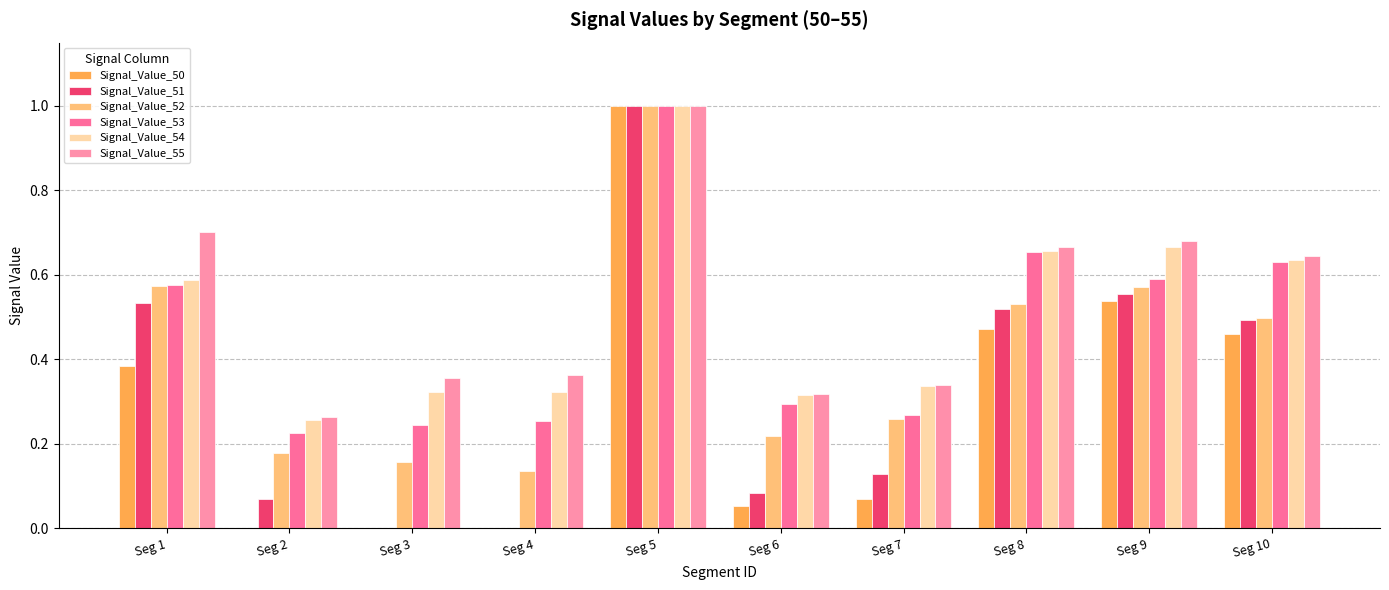

Which has a higher value, Seg 2 or Seg 9?

Seg 9